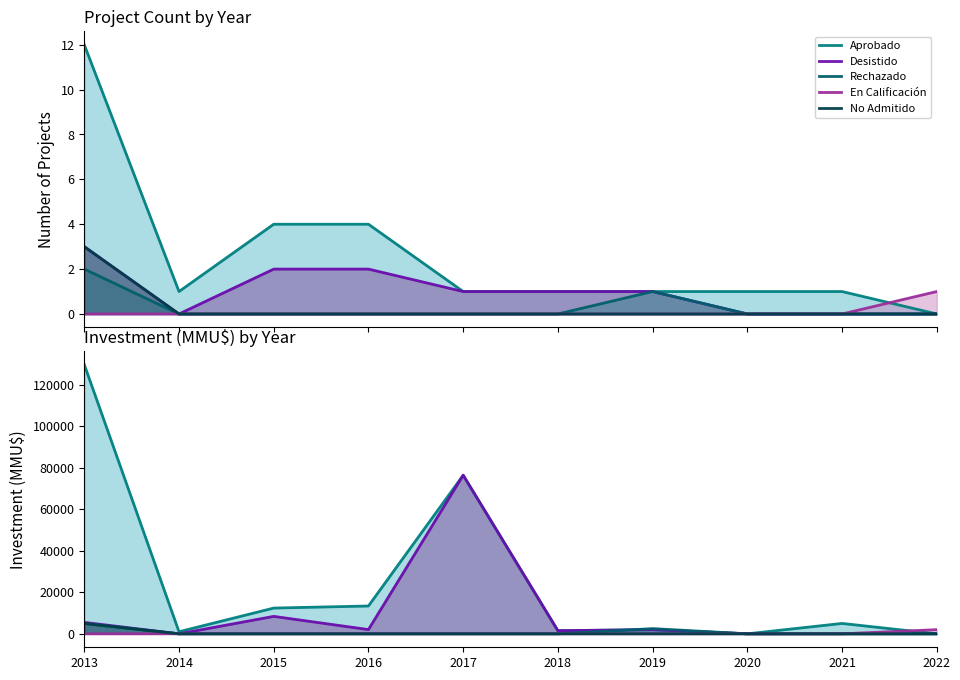

Where does the Aprobado series first go above 5000?

2013